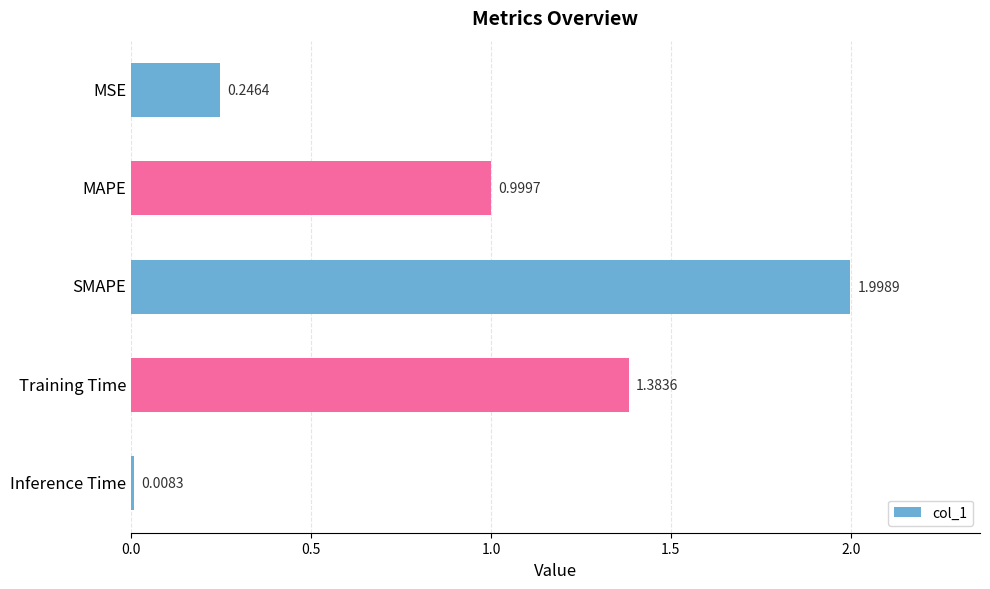

Rank the categories by value from lowest to highest.

Inference Time, MSE, MAPE, Training Time, SMAPE